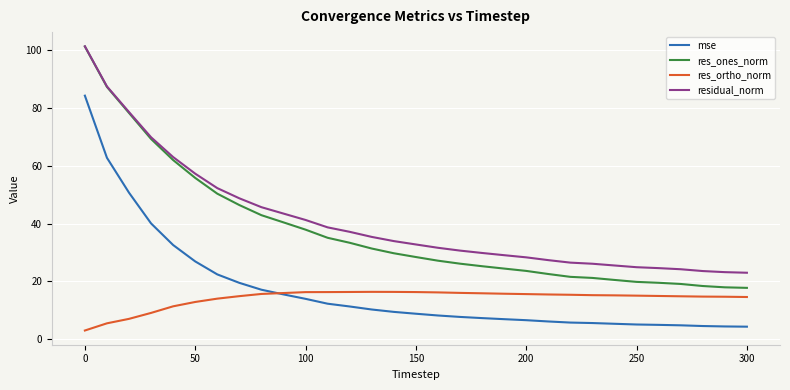

What is the highest value of the res_ortho_norm series?

16.4